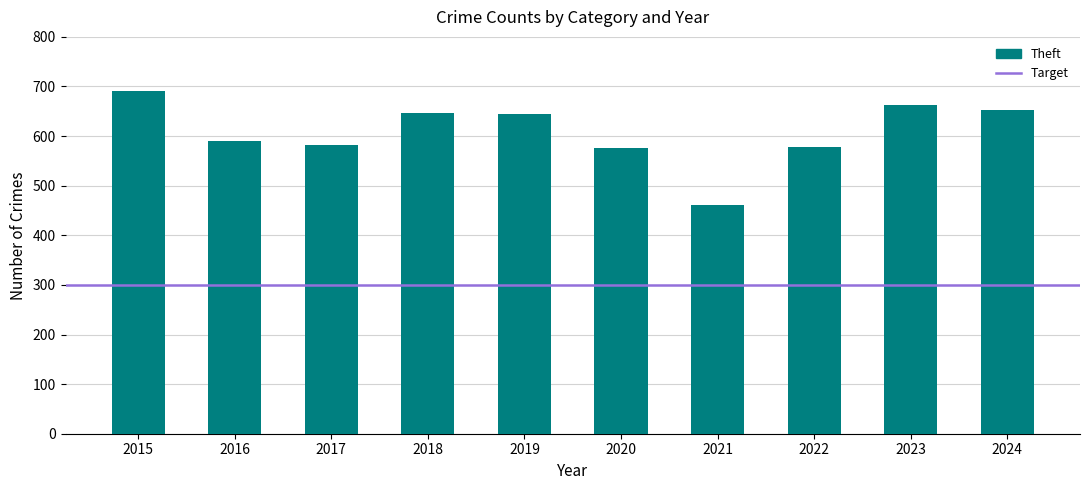

Which has a higher value, 2020 or 2019?

2019